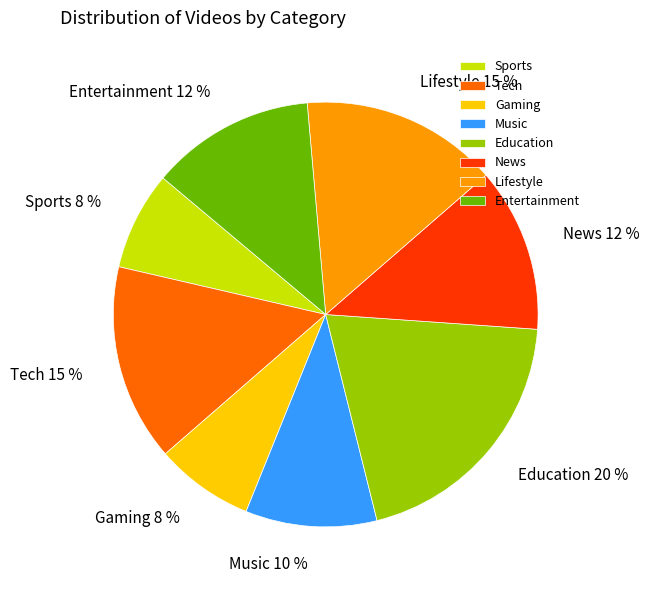

Which has a higher value, News or Lifestyle?

Lifestyle